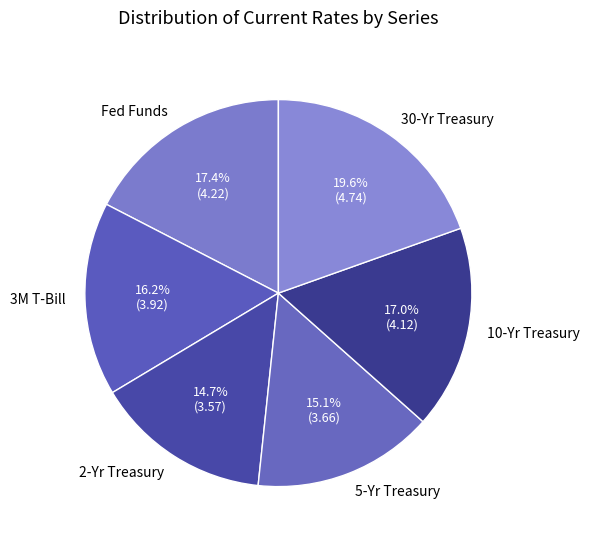

Approximately how many times larger is the value at Fed Funds compared to 3M T-Bill?

1.1